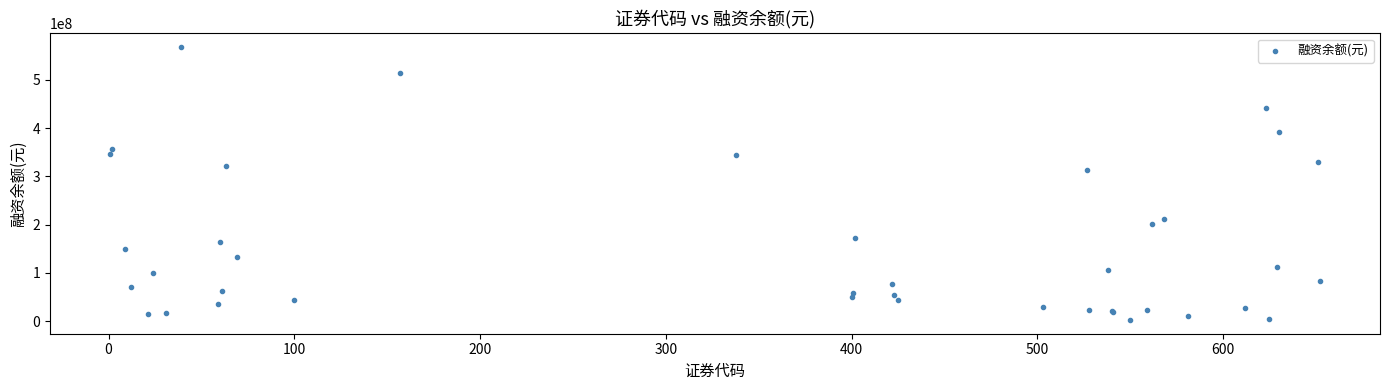

What Y value in the scatter plot is closest to 285307128?

313042013